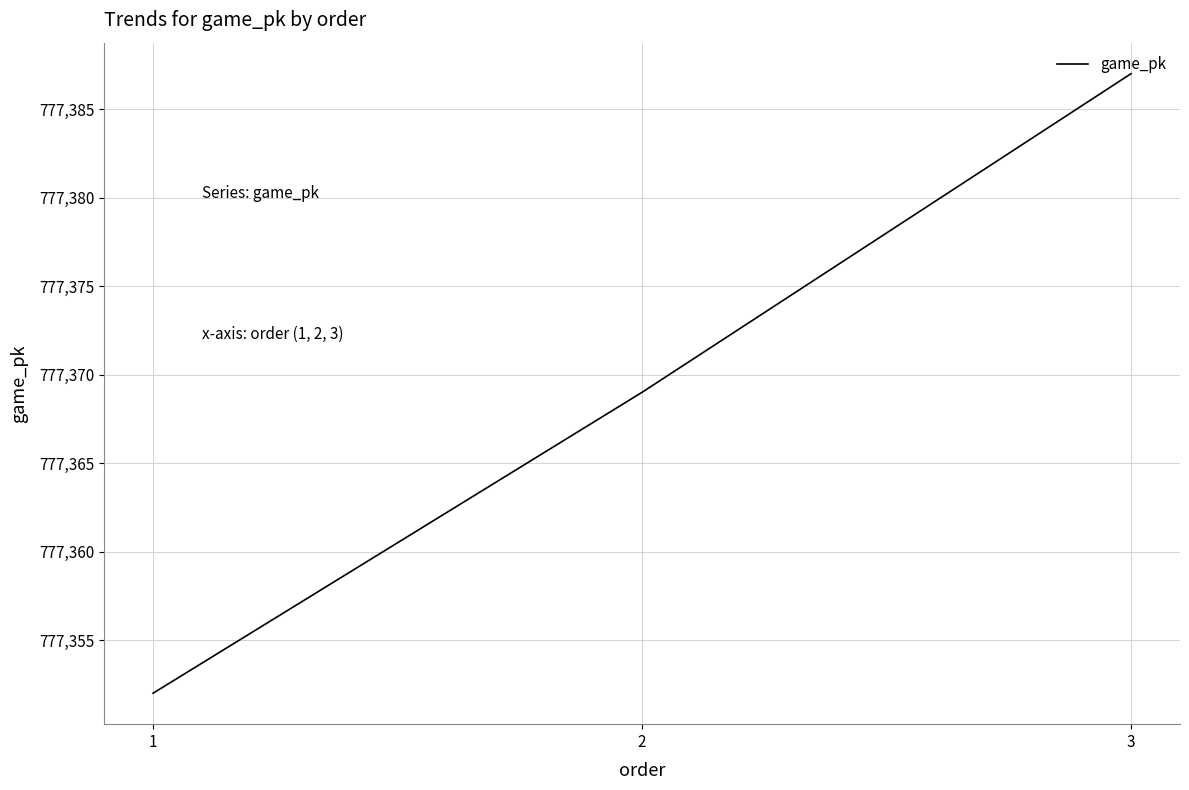

Reading left to right, list all the values displayed in this chart.

1=777352	2=777369	3=777387